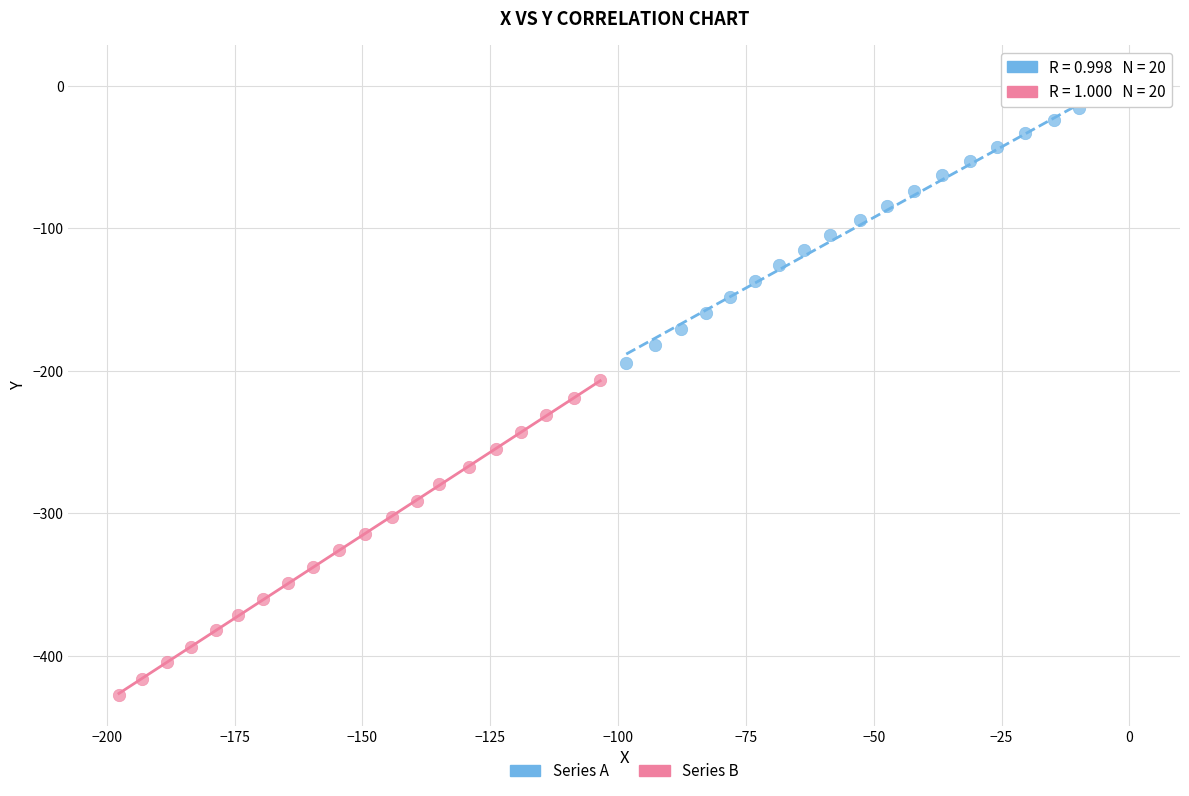

Which series contains the highest Y value?

Series A